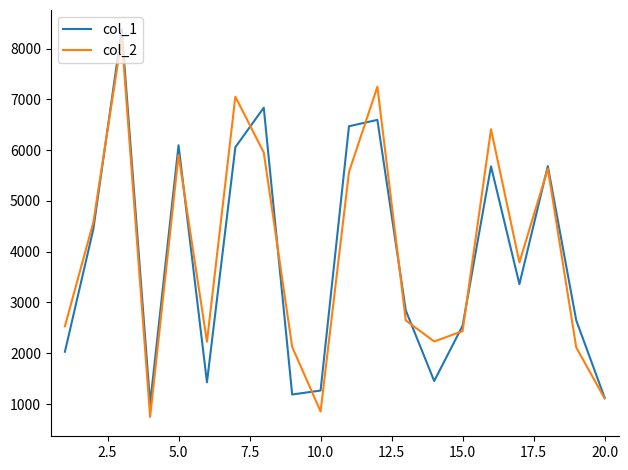

Does the chart display data point markers on the line(s)?

No